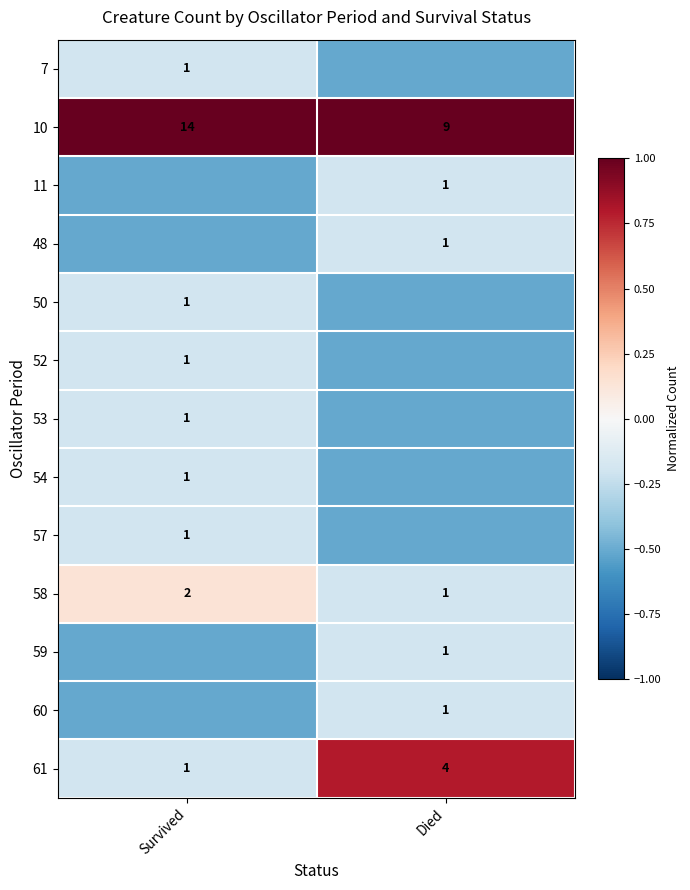

Count the number of data series in this chart.

13